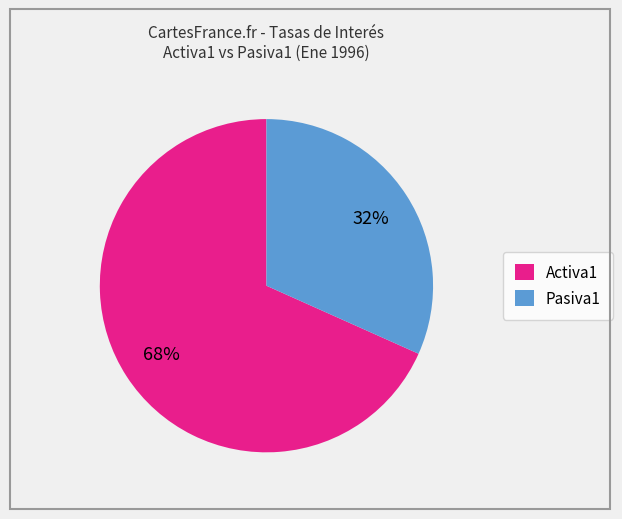

Is the sum of Activa1 and Pasiva1 greater than half?

Yes